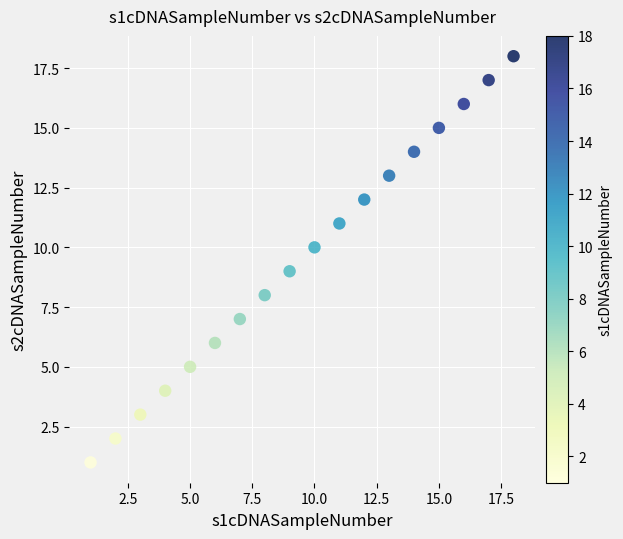

What is the range of Y values (max minus min)?

17